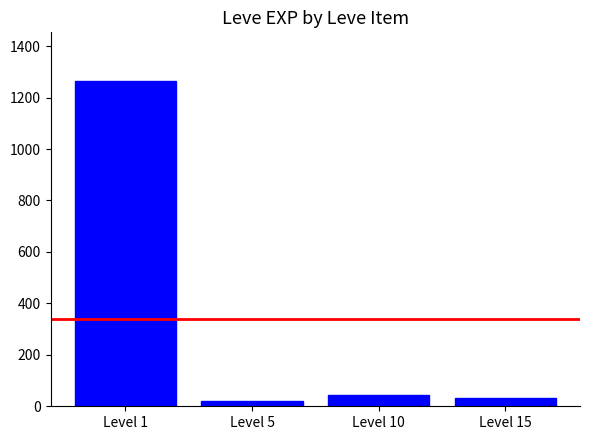

At which label is the value closest to 643?

Level 10